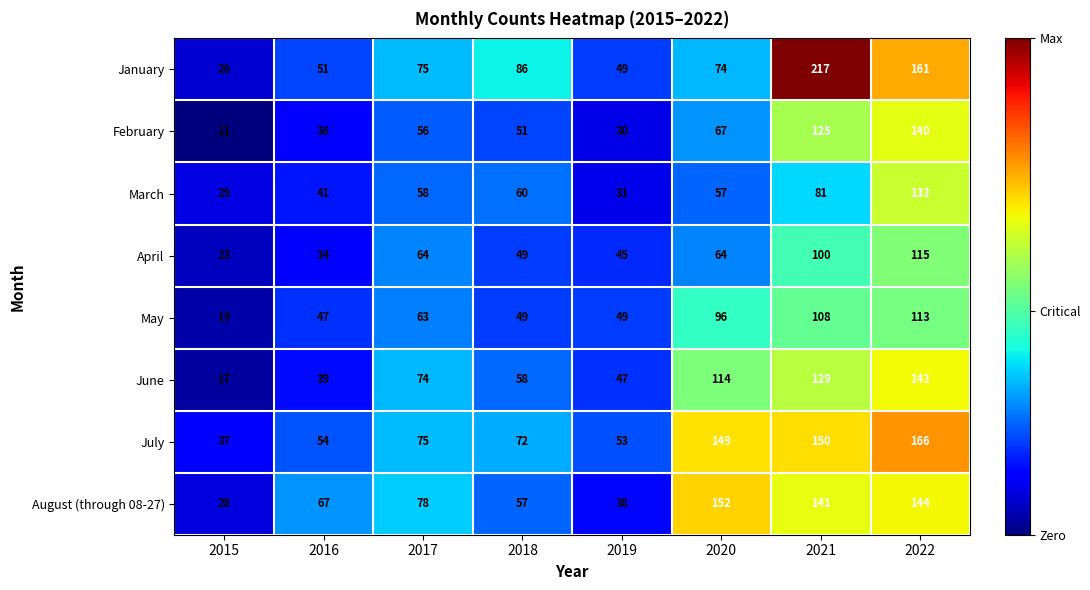

What is the average value of the March series?

61